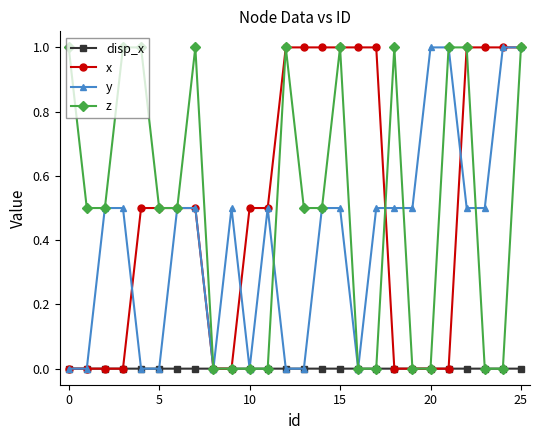

True or false: disp_x has more than 1 points higher than both neighbors.

True